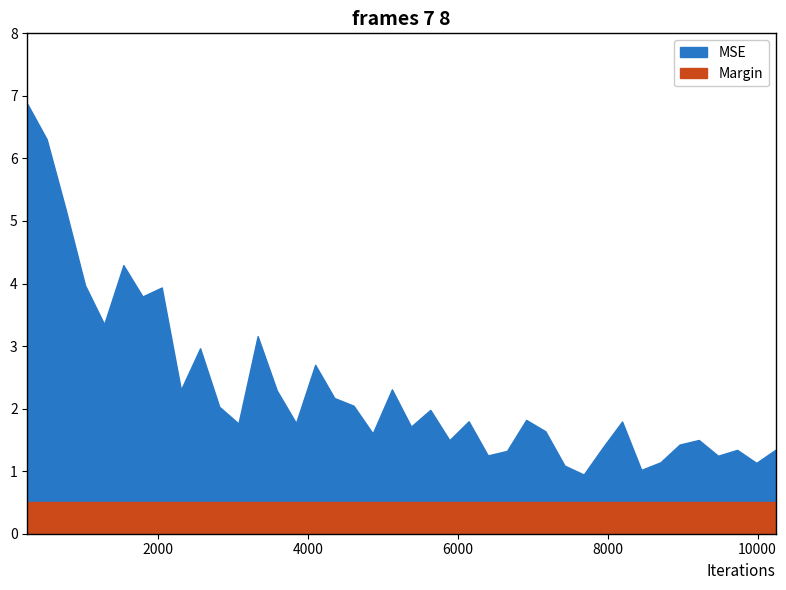

What is the value of the Margin point at the 14th from the left?

0.5